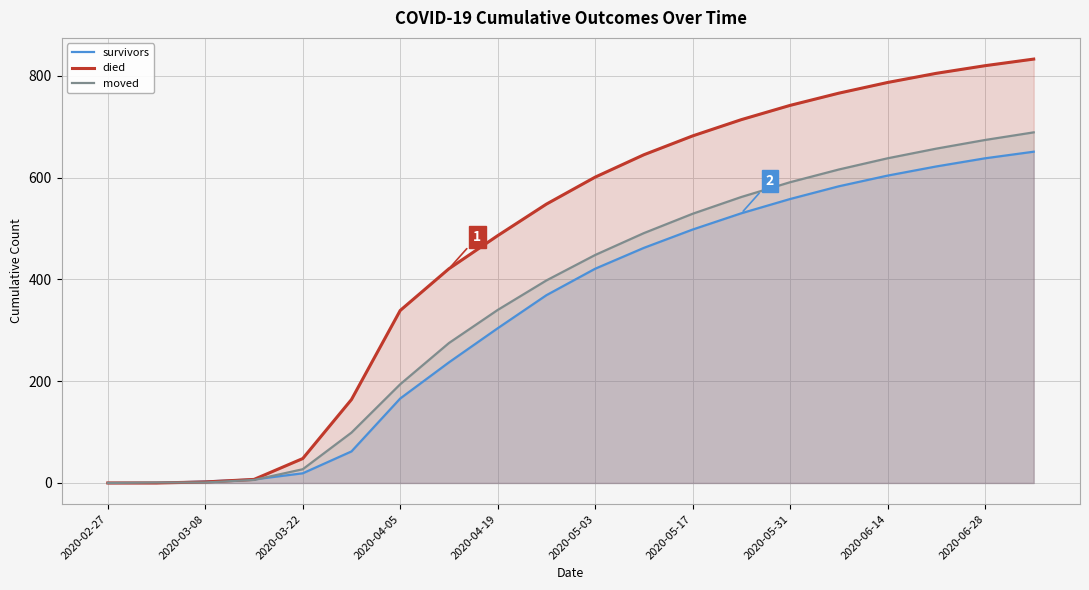

The survivors series shows 0 at 2020-02-27. True or false?

True